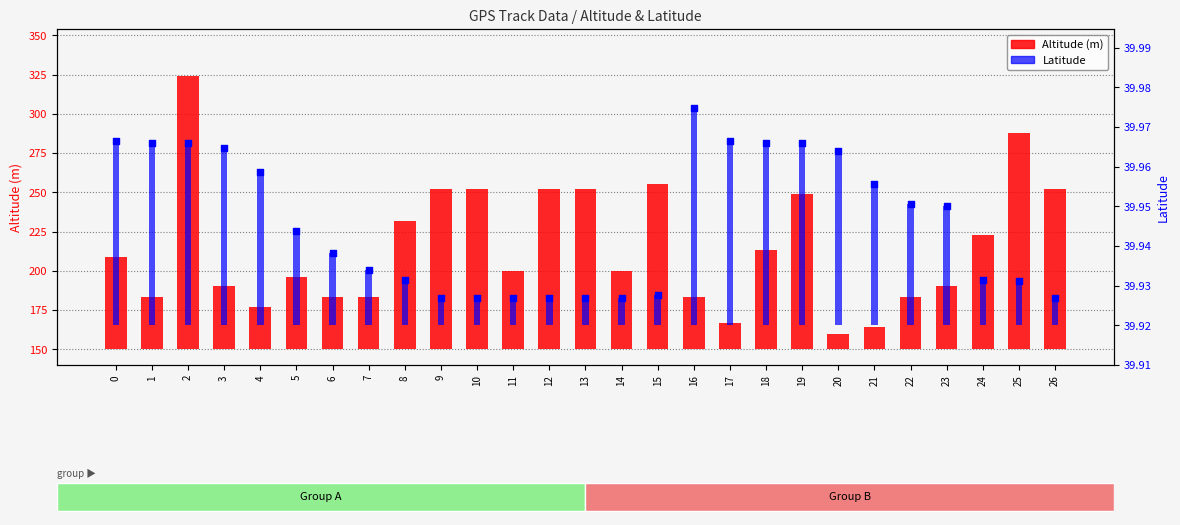

At which category is the sum across all series the highest?

2